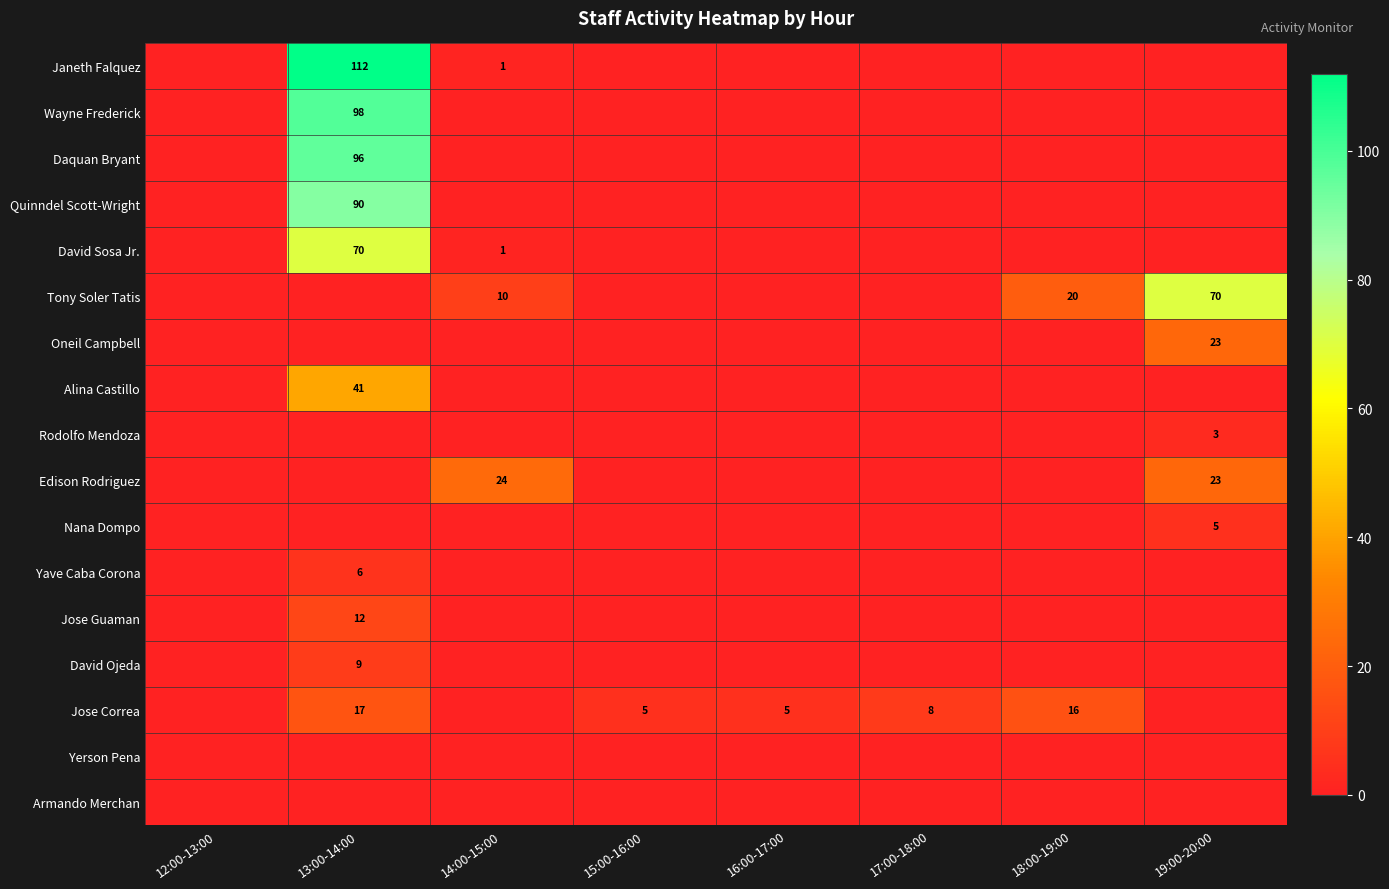

Which series changed the most between 16:00-17:00 and 18:00-19:00?

Tony Soler Tatis